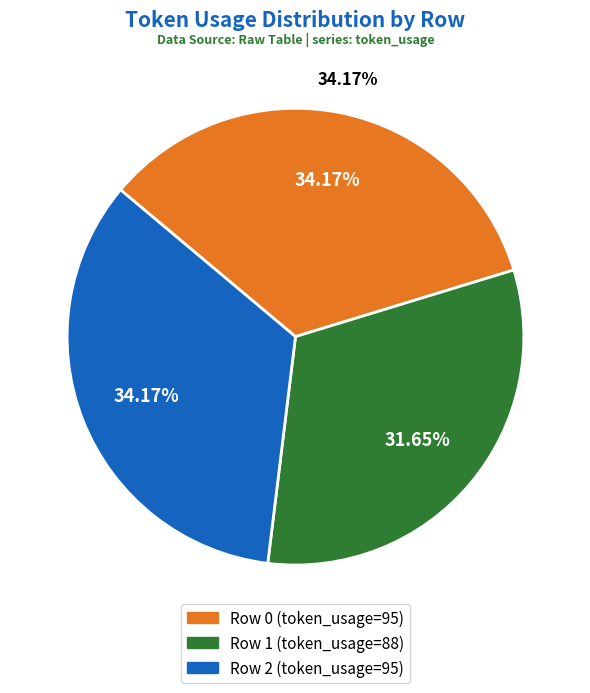

How many slices are in this pie chart?

3